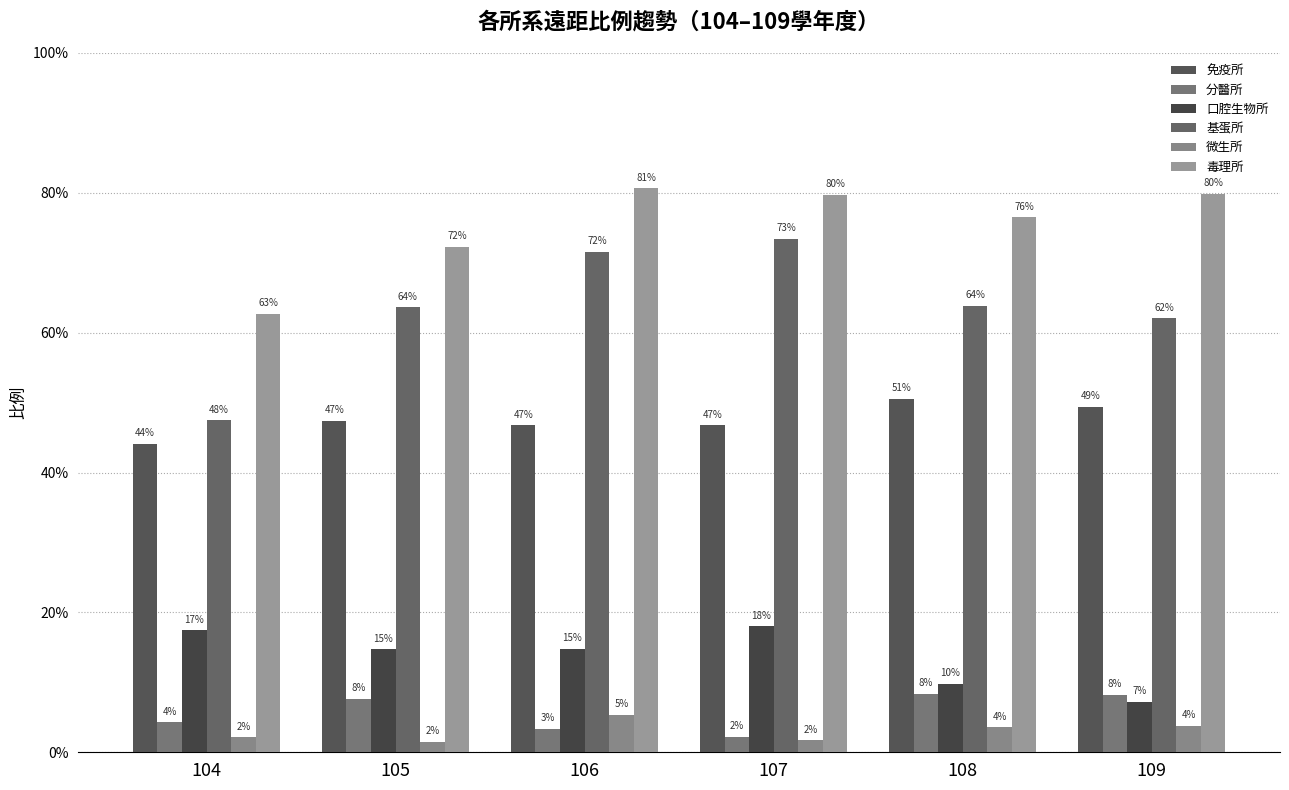

Are the bars grouped side by side (vs. stacked)?

Yes